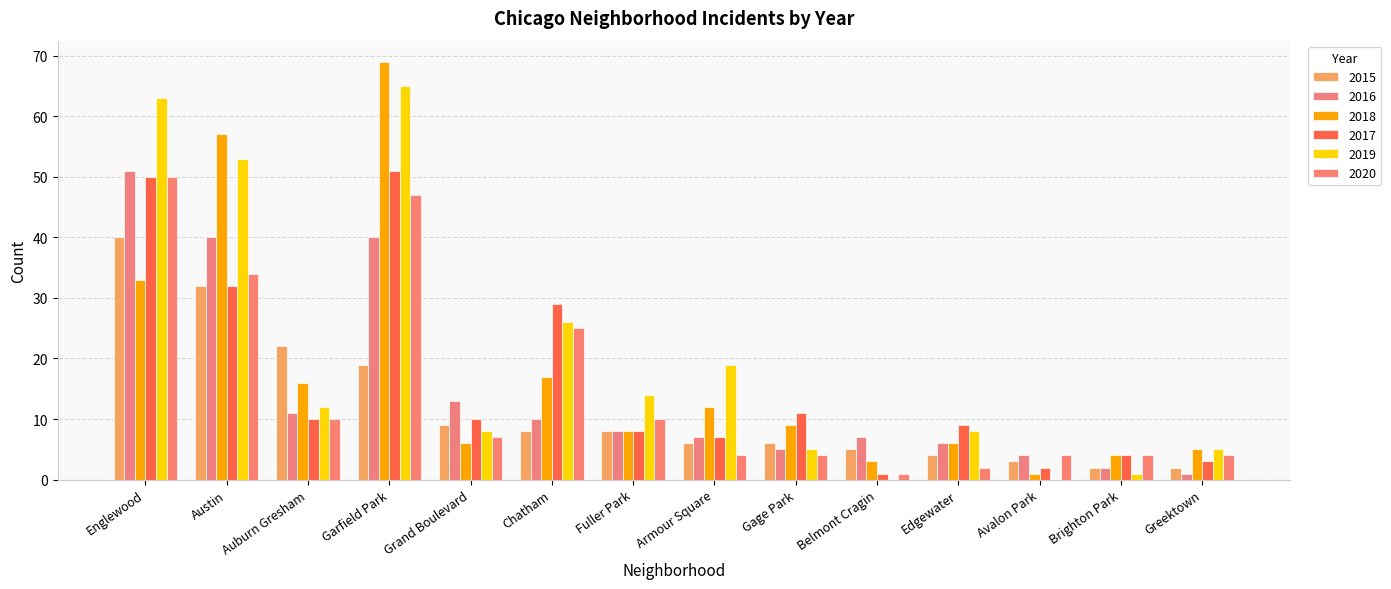

What is the maximum value shown in the chart?

69